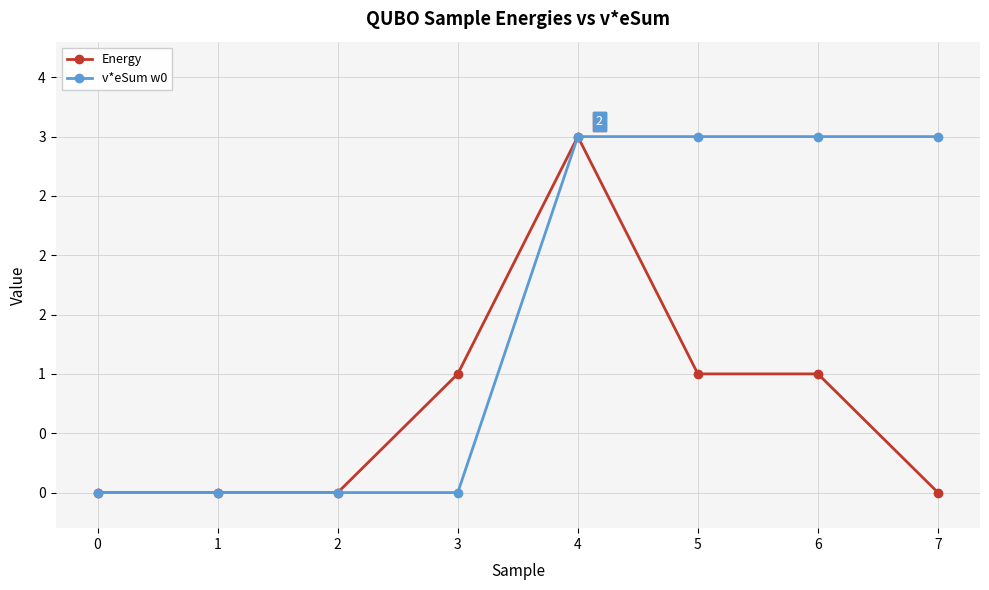

At 7, list the series in order from smallest to largest.

Energy, v*eSum w0